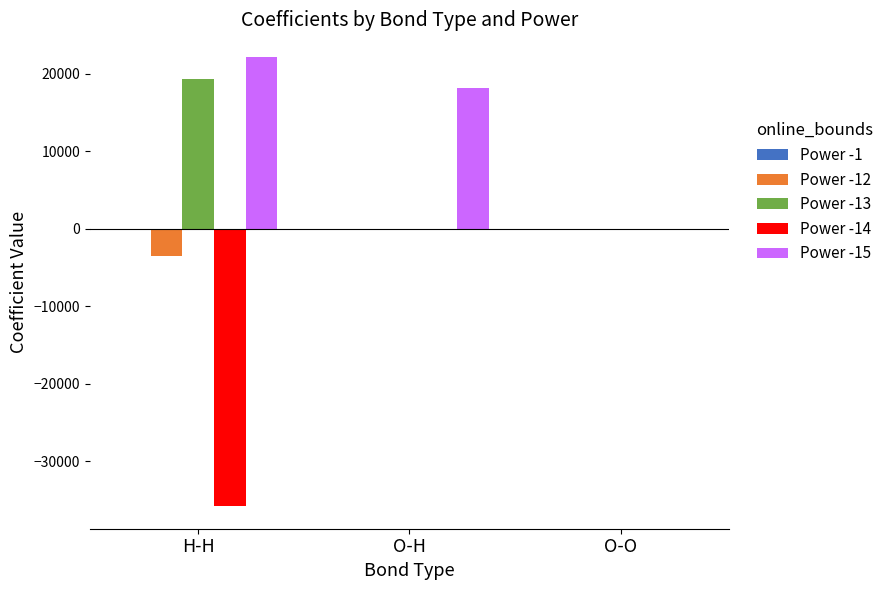

Which category has the highest value across all series?

H-H